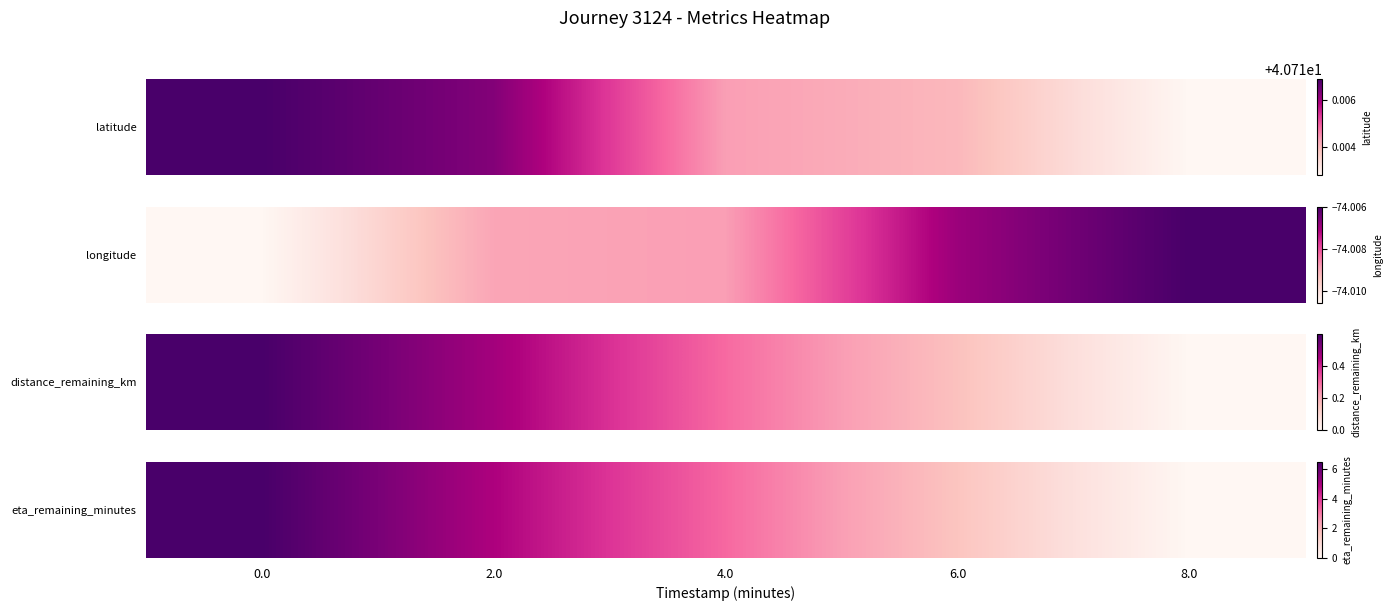

What is the greatest value displayed?

6.5